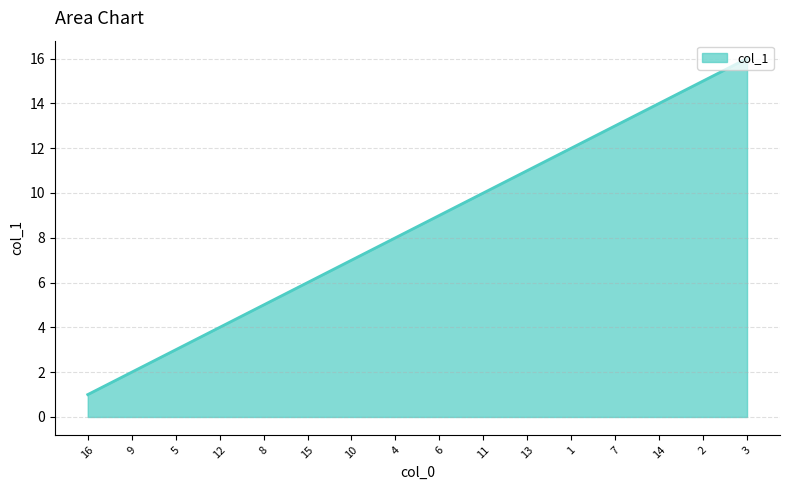

True or false: there are more than 1 points higher than both neighbors.

False